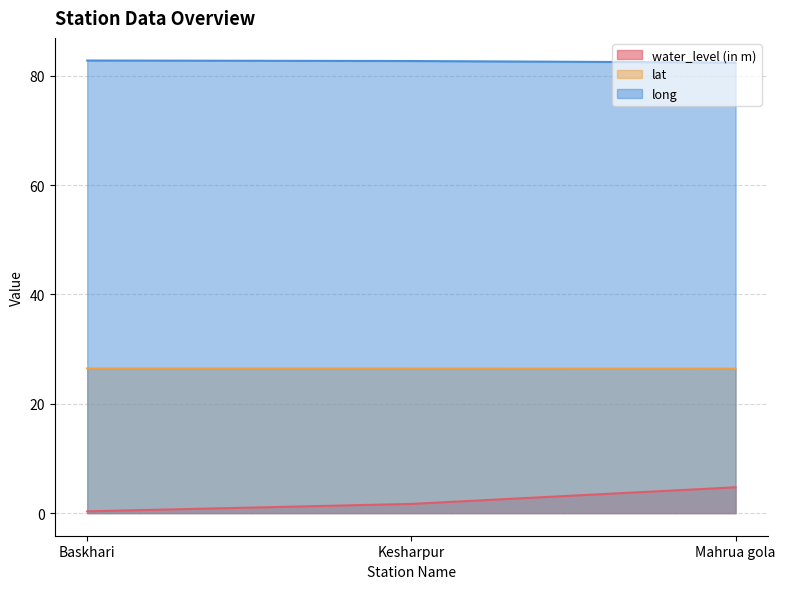

Where is water_level (in m) nearest to the value 2?

Kesharpur